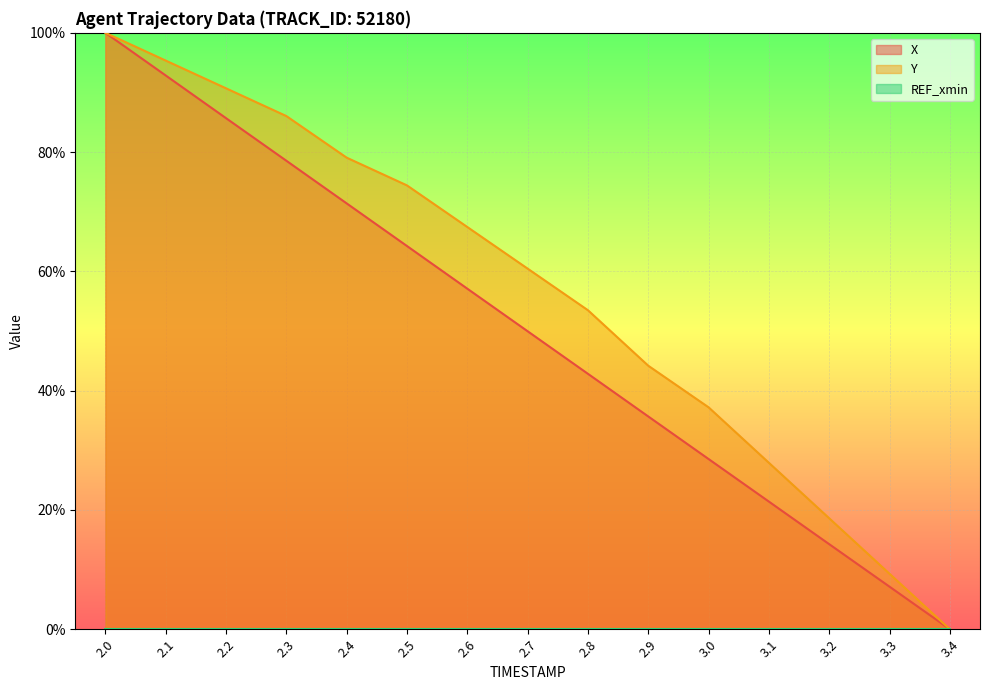

At 2.2, list the series in order from largest to smallest.

Y, X